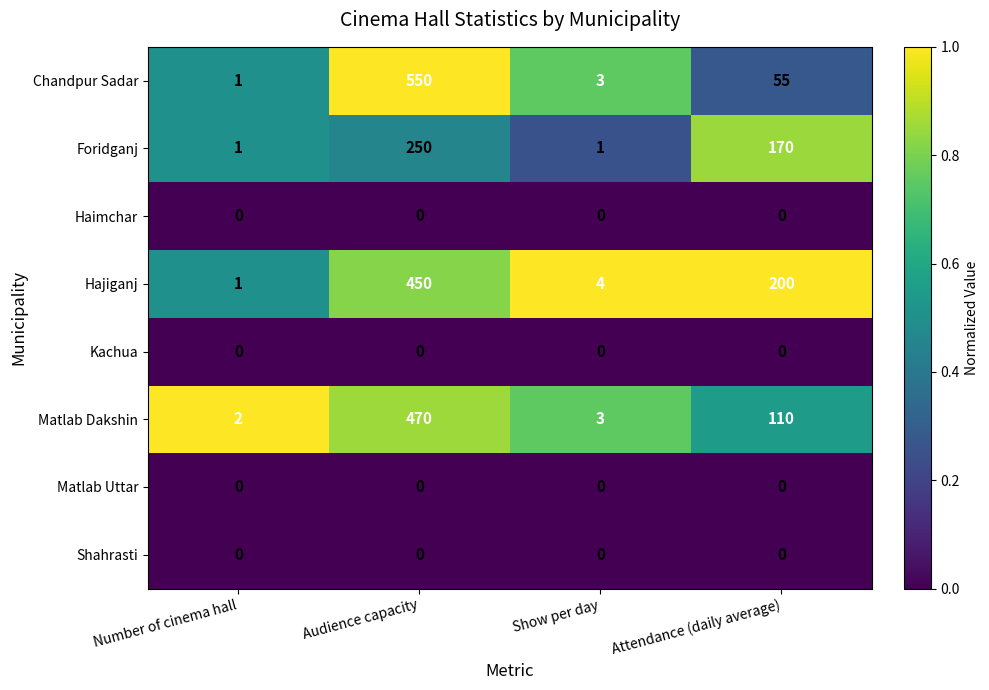

Between Number of cinema hall and Audience capacity, which series saw the biggest shift?

Chandpur Sadar